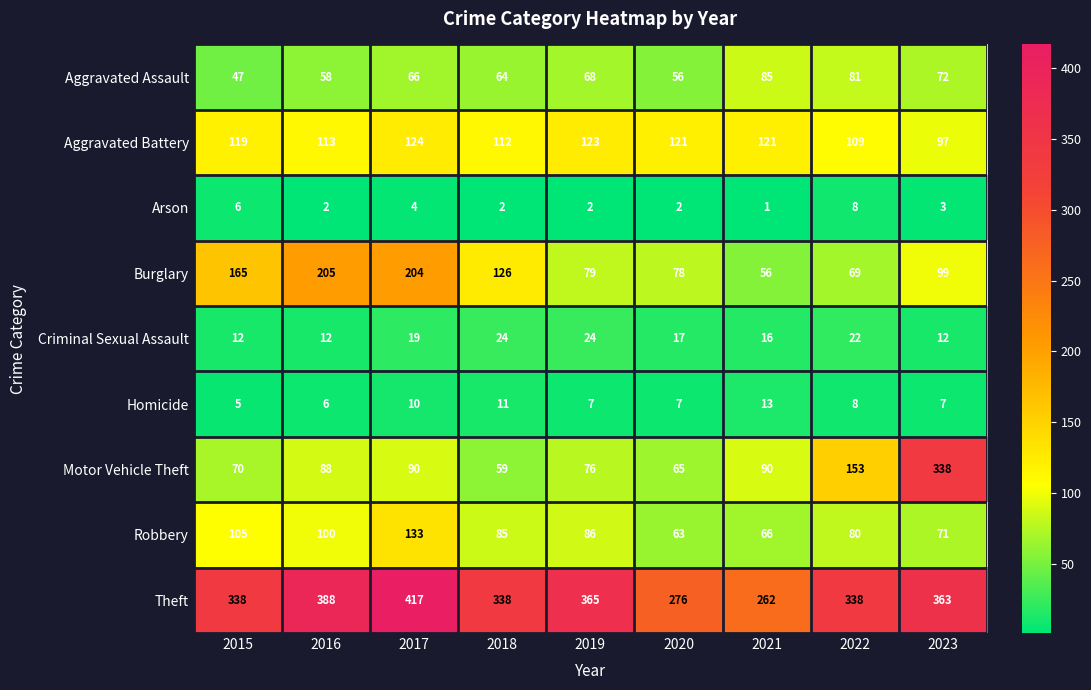

What is the minimum value for Homicide?

5